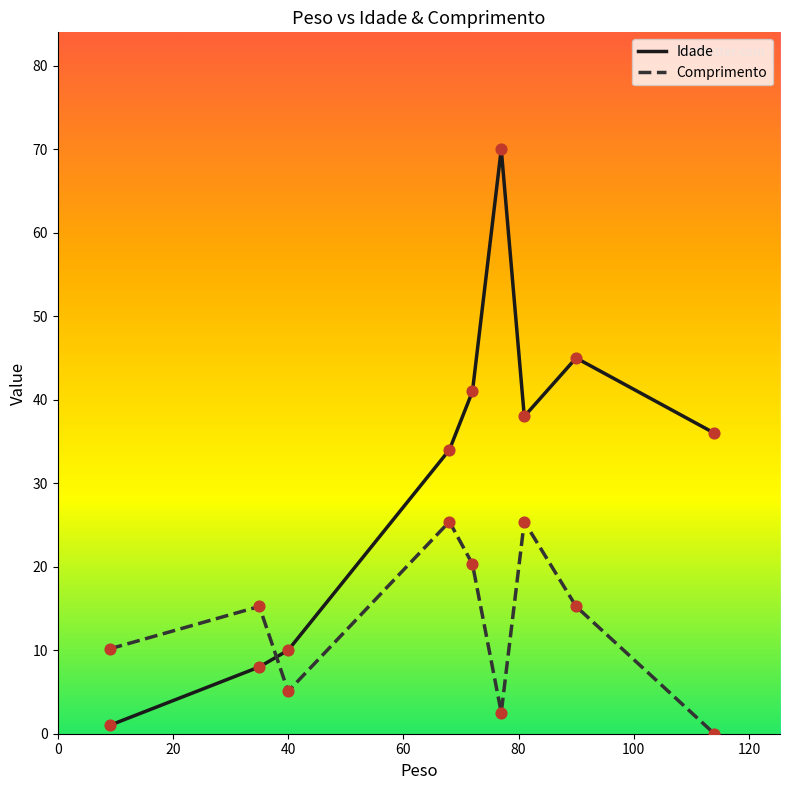

Which series has the largest range (max minus min)?

Idade